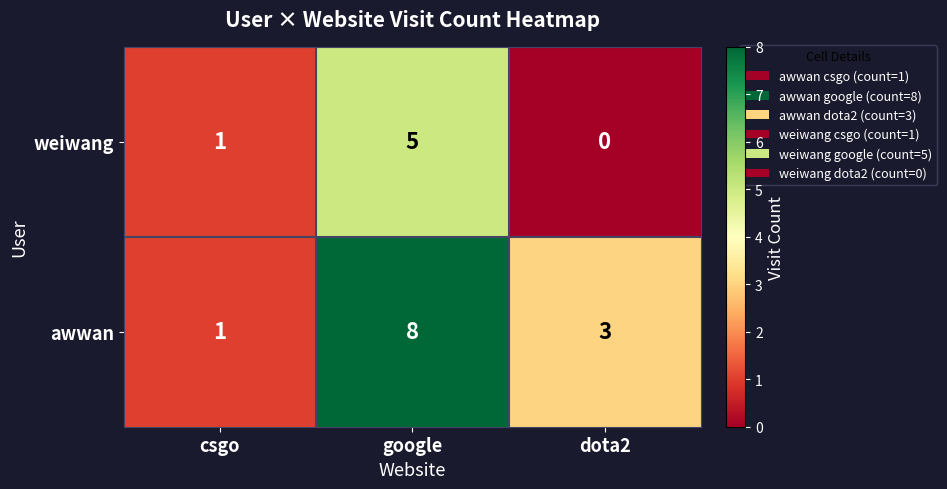

Which series has the largest total across all categories?

awwan